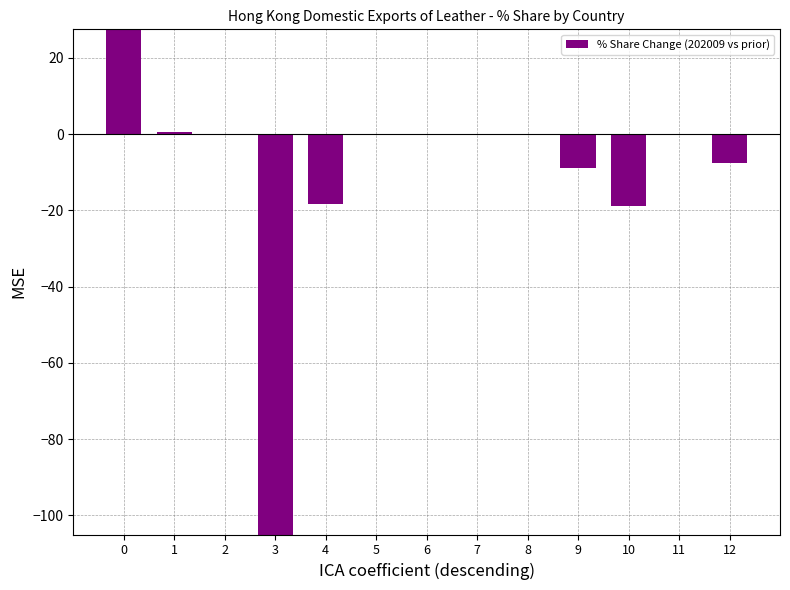

How many negative values are there?

7